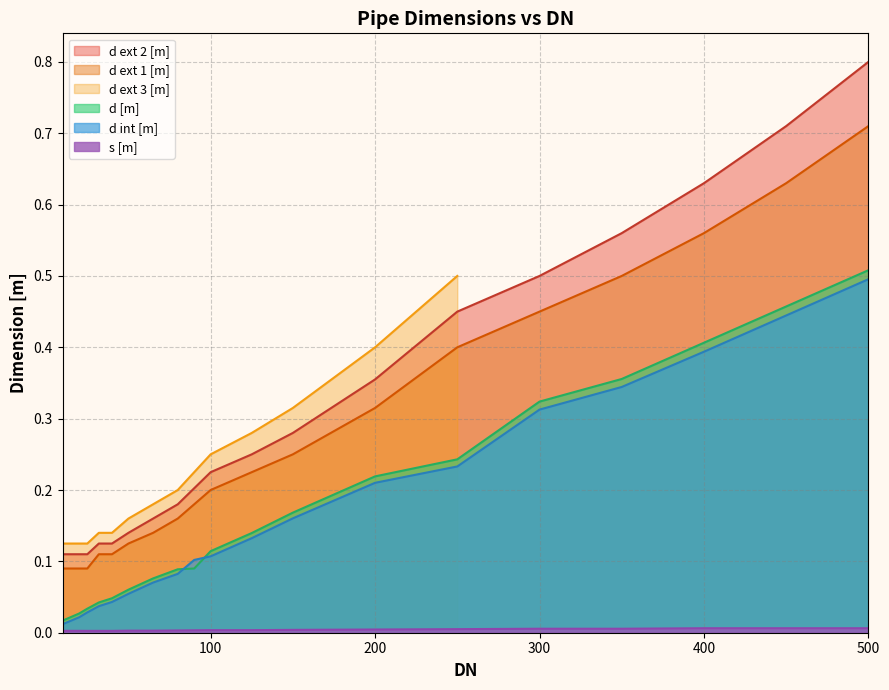

The value of d int [m] at 200 is 0.1. True or false?

False